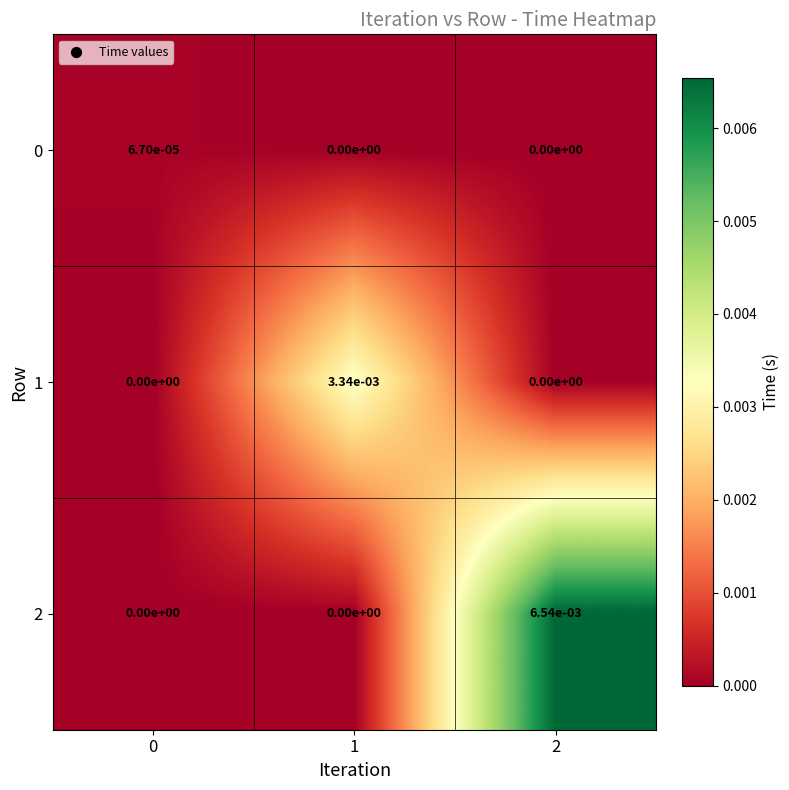

How many distinct data groups are displayed?

3